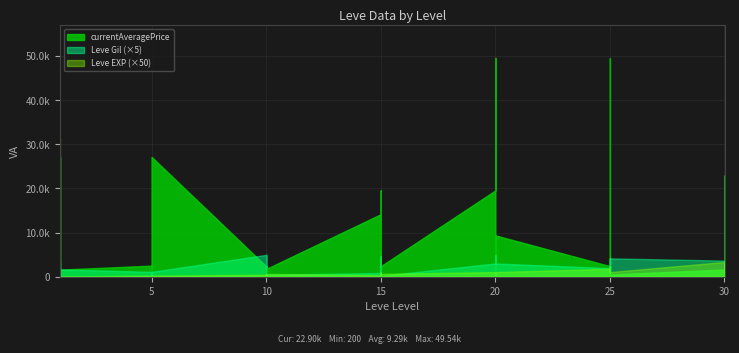

What is the value of the currentAveragePrice point at the 19th from the left?

14149